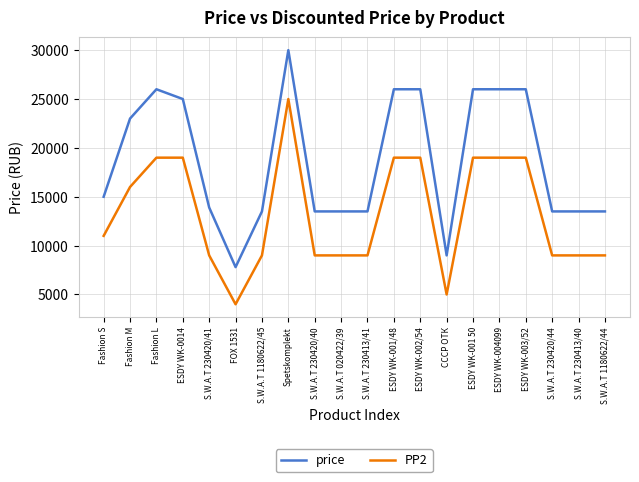

Reading right to left, extract all data points from this chart.

price: S.W.A.T 1180622/44=13500	S.W.A.T 230413/40=13500	S.W.A.T 230420/44=13500	ESDY WK-003/52=26000	ESDY WK-004099=26000	ESDY WK-001 50=26000	СССР ОТК=9000	ESDY WK-002/54=26000	ESDY WK-001/48=26000	S.W.A.T 230413/41=13500	S.W.A.T 020422/39=13500	S.W.A.T 230420/40=13500	Spetskomplekt=30000	S.W.A.T 1180622/45=13500	FOX 1531=7800	S.W.A.T 230420/41=13900	ESDY WK-0014=25000	Fashion L=26000	Fashion M=23000	Fashion S=15000
PP2: S.W.A.T 1180622/44=9000	S.W.A.T 230413/40=9000	S.W.A.T 230420/44=9000	ESDY WK-003/52=19000	ESDY WK-004099=19000	ESDY WK-001 50=19000	СССР ОТК=5000	ESDY WK-002/54=19000	ESDY WK-001/48=19000	S.W.A.T 230413/41=9000	S.W.A.T 020422/39=9000	S.W.A.T 230420/40=9000	Spetskomplekt=25000	S.W.A.T 1180622/45=9000	FOX 1531=4000	S.W.A.T 230420/41=9000	ESDY WK-0014=19000	Fashion L=19000	Fashion M=16000	Fashion S=11000